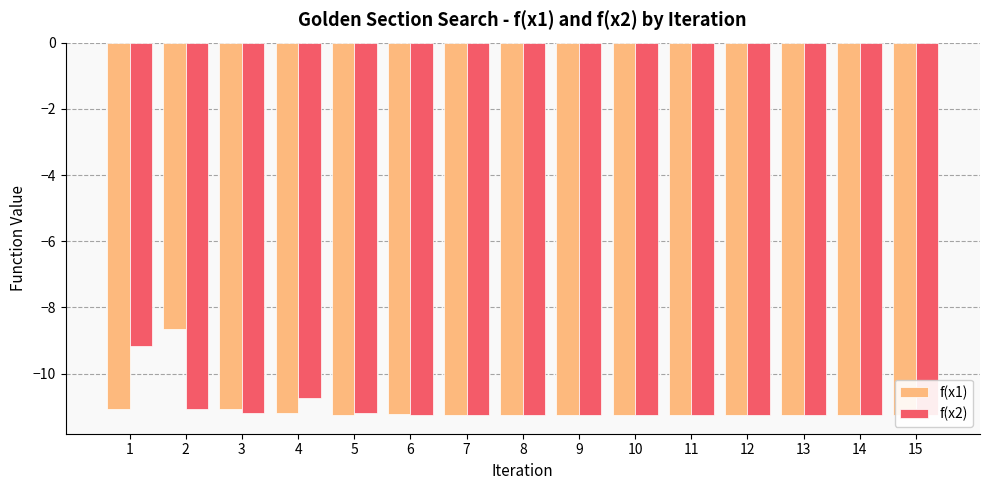

At 15, list the series in order from smallest to largest.

f(x1), f(x2)